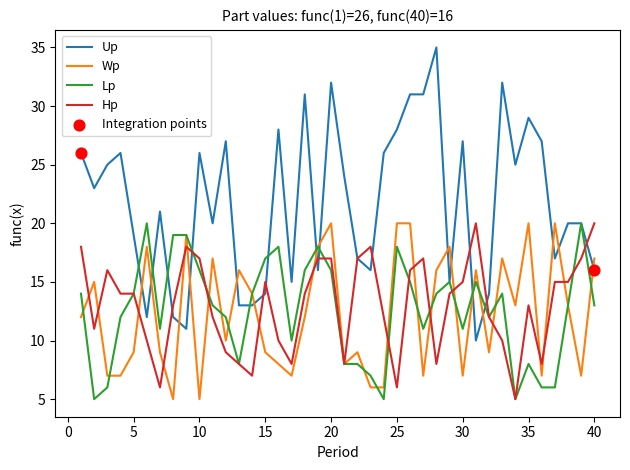

Which series has the largest total across all categories?

Up